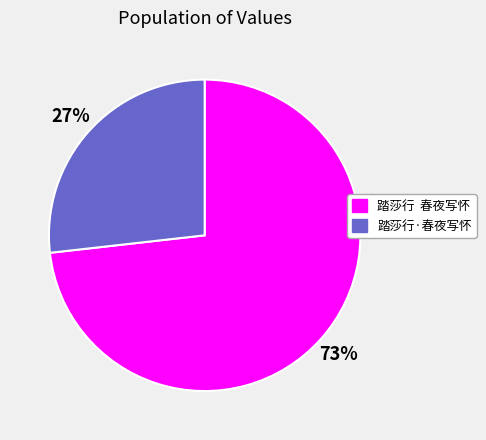

Combined, do 踏莎行 春夜写怀 and 踏莎行·春夜写怀 account for over 50%?

Yes